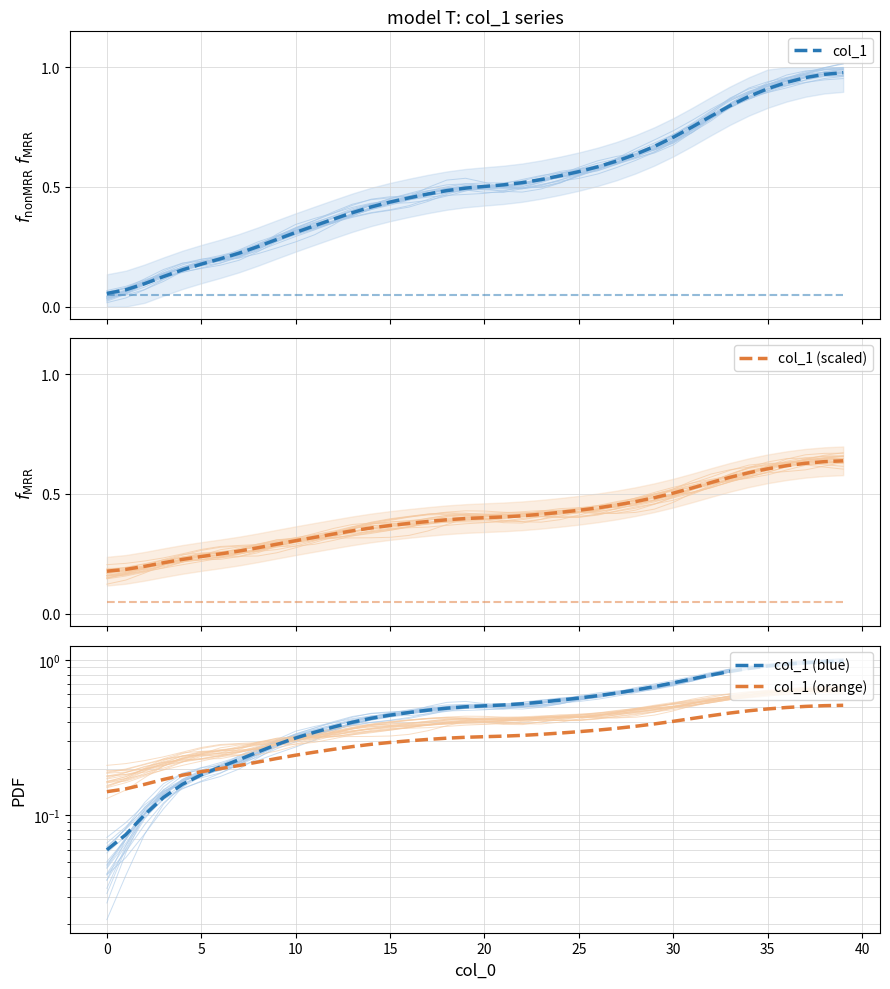

At which category does the chart reach its peak across all series?

39